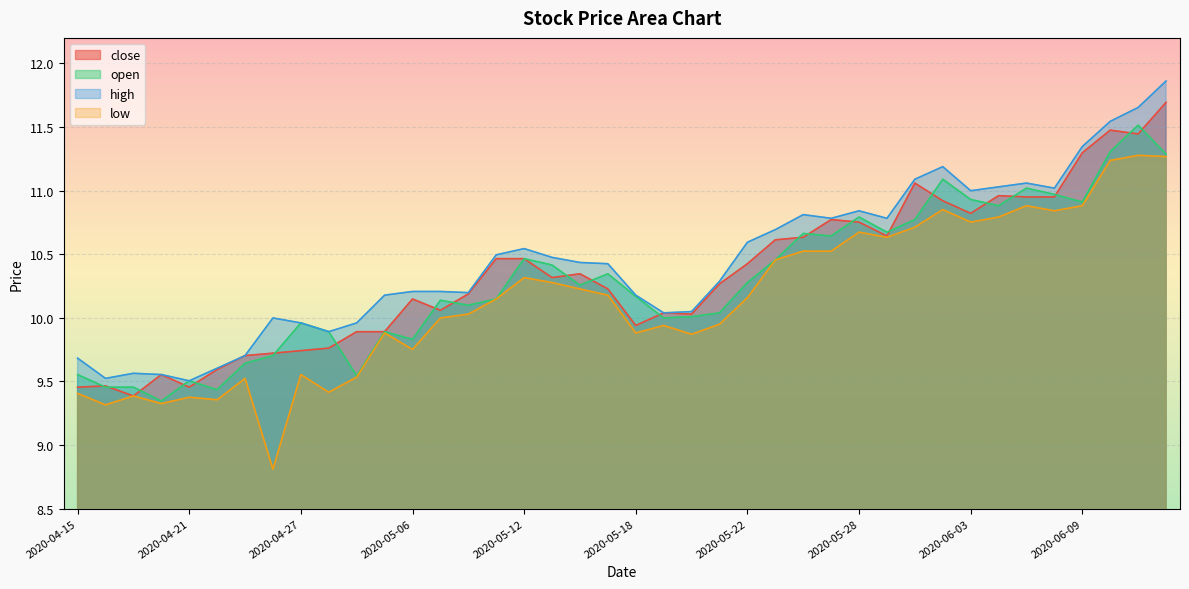

How many lines are shown in the chart?

4